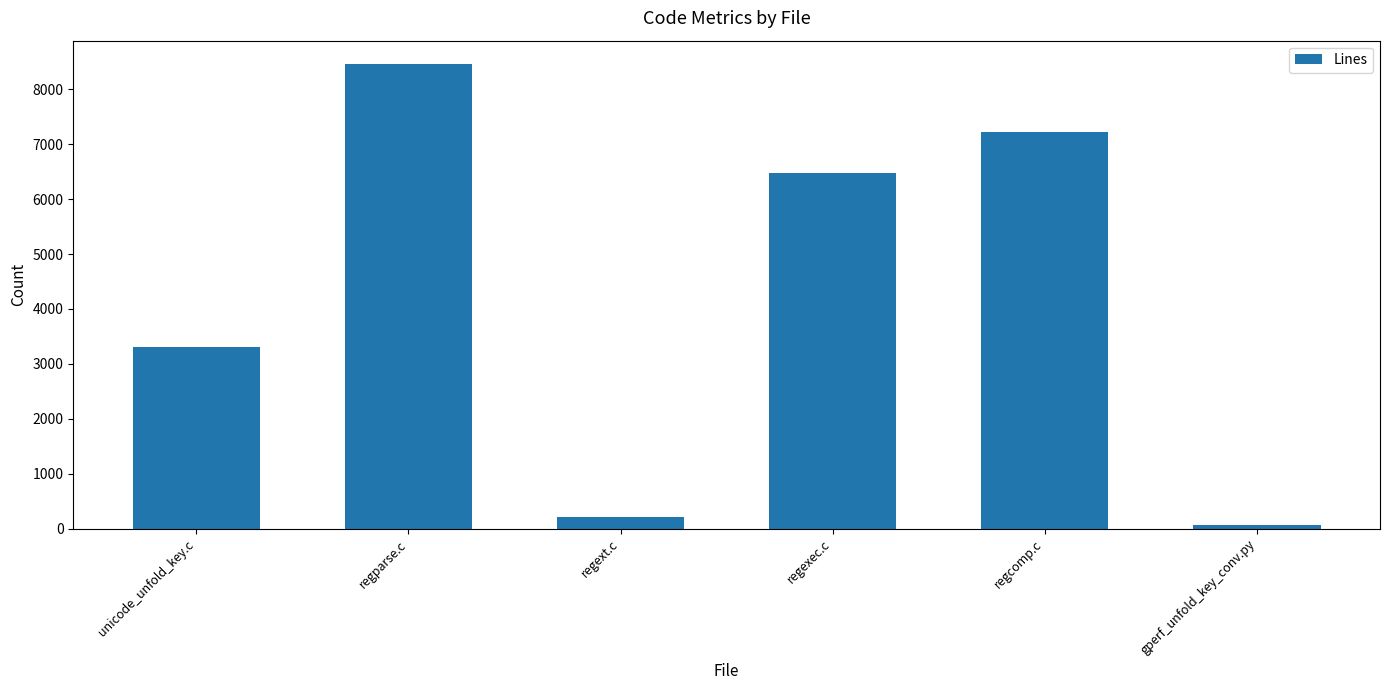

What is the average value?

4288